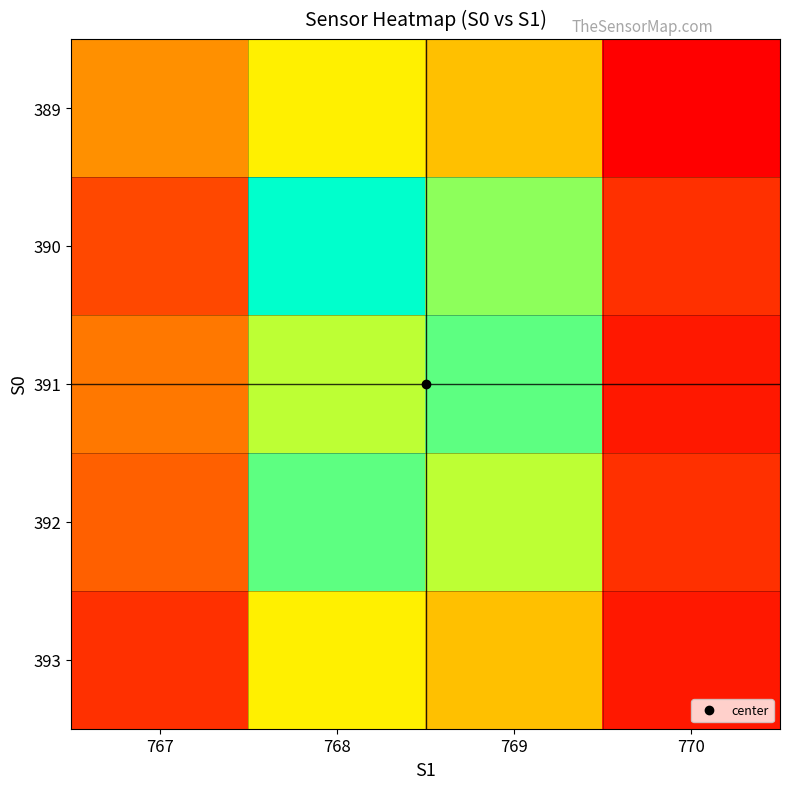

Reading left to right, list all the values displayed in this chart.

389: 767=8	768=12	769=10	770=2
390: 767=5	768=18	769=15	770=4
391: 767=7	768=14	769=16	770=3
392: 767=6	768=16	769=14	770=4
393: 767=4	768=12	769=10	770=3